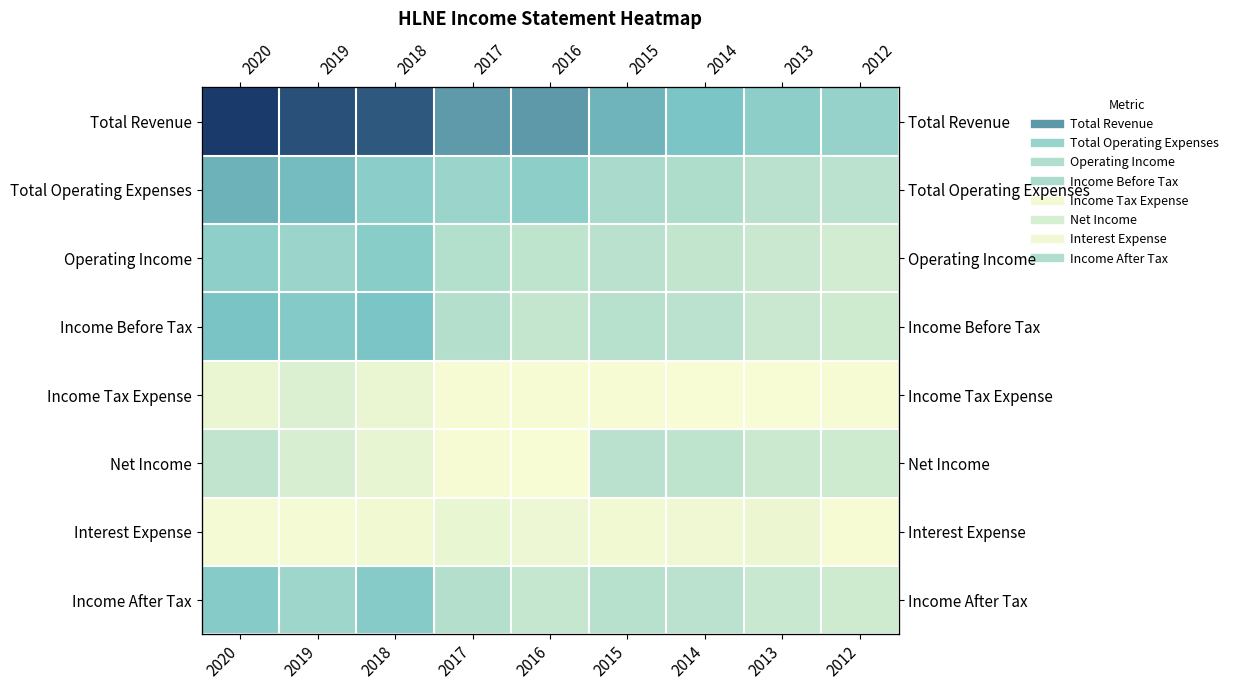

At which category is the sum across all series the highest?

2020